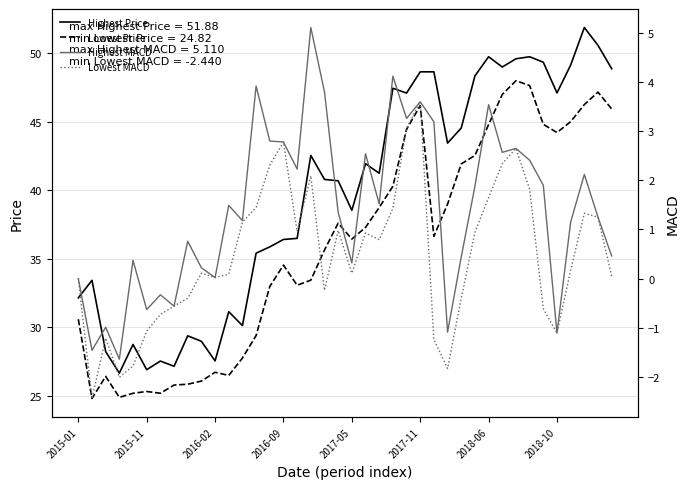

At how many categories does at least one series exceed 10?

40